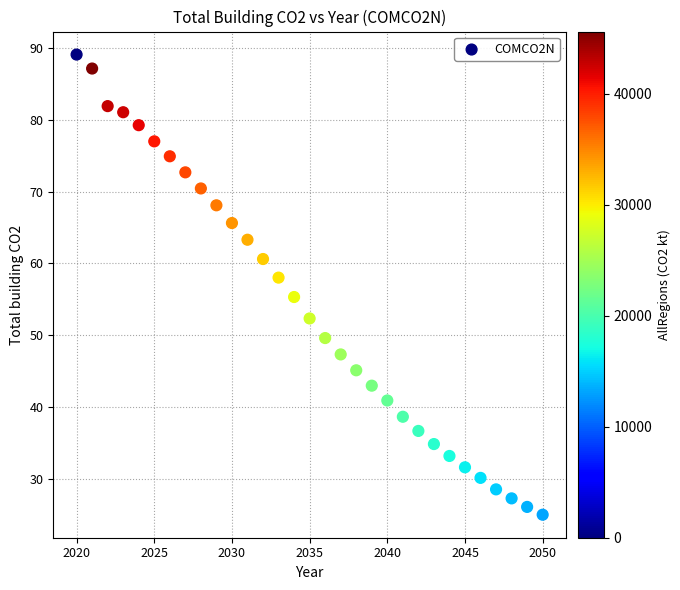

What is the range of X values (max minus min)?

30.0